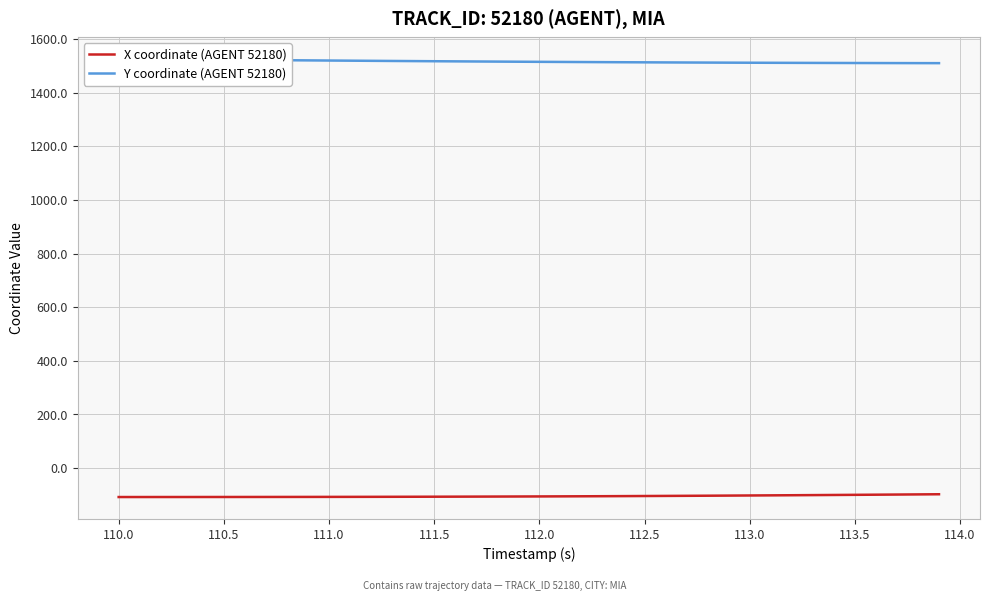

What is the sum of all X coordinate (AGENT 52180) values?

-4182.7